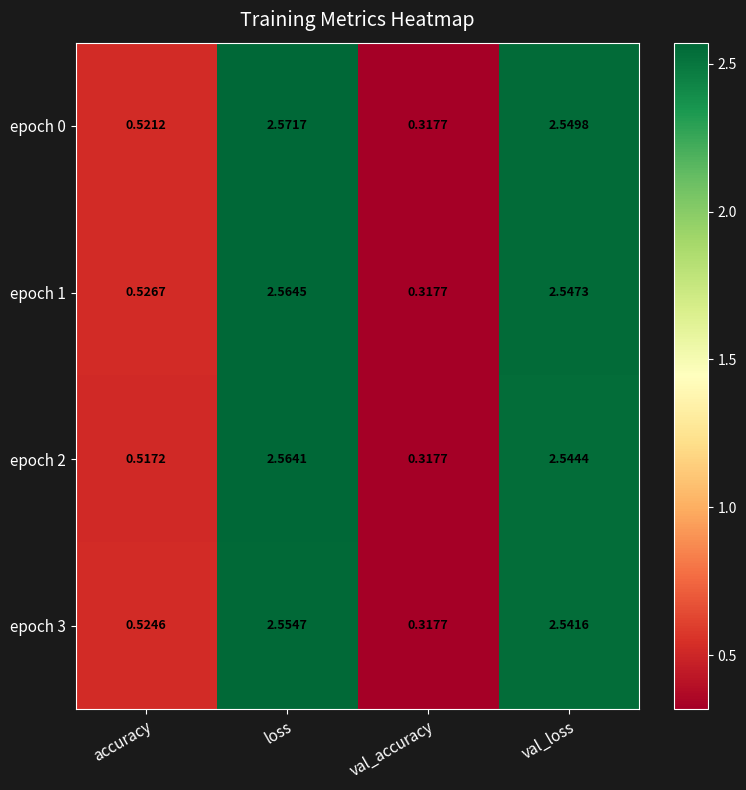

Which label corresponds to the largest value in the chart?

loss